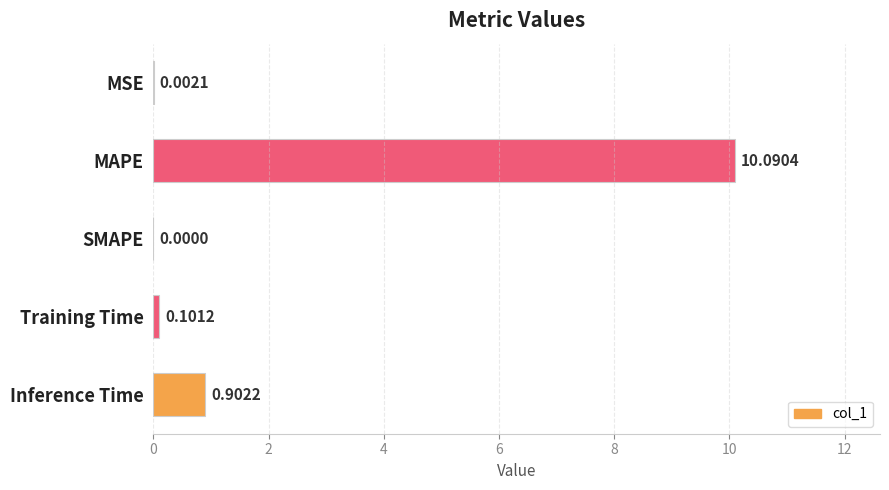

How many series are shown in this chart?

1